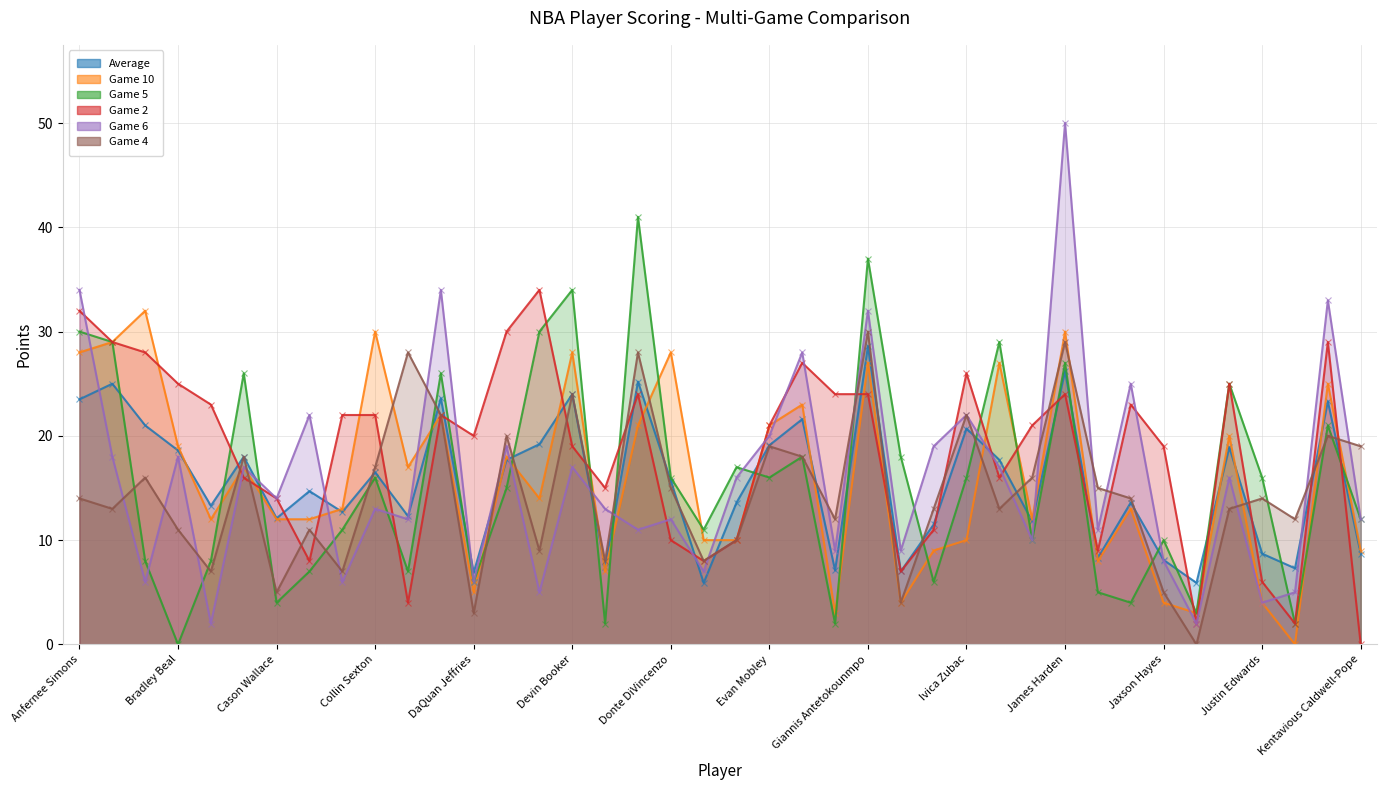

True or false: Game 4 has more than 0 points higher than both neighbors.

True